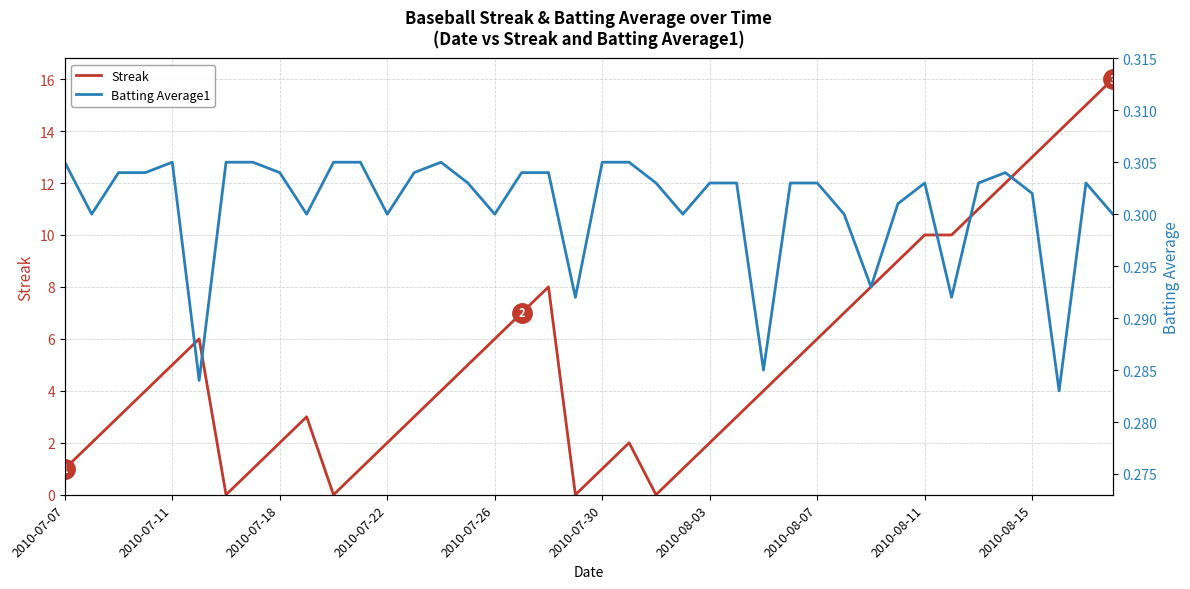

The Streak series shows 6 at 2010-08-15. True or false?

False